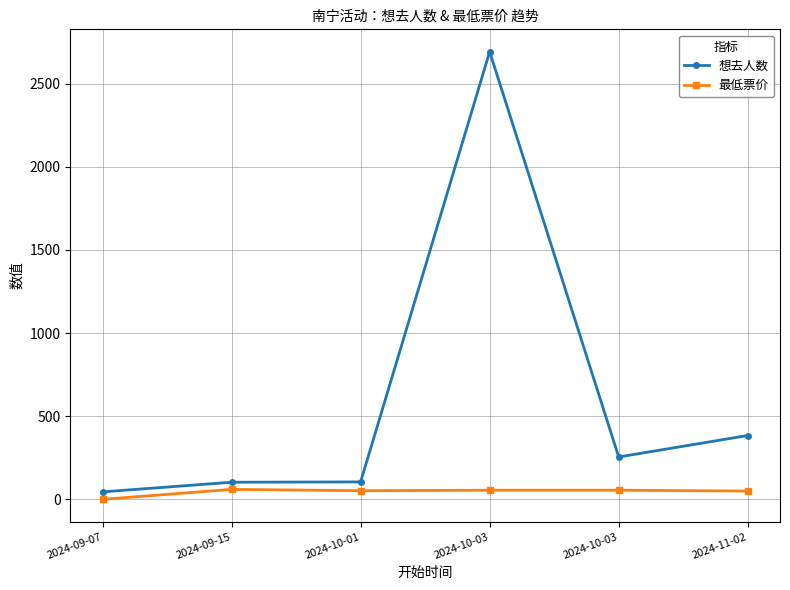

True or false: 想去人数 and 最低票价 intersect in this chart.

False